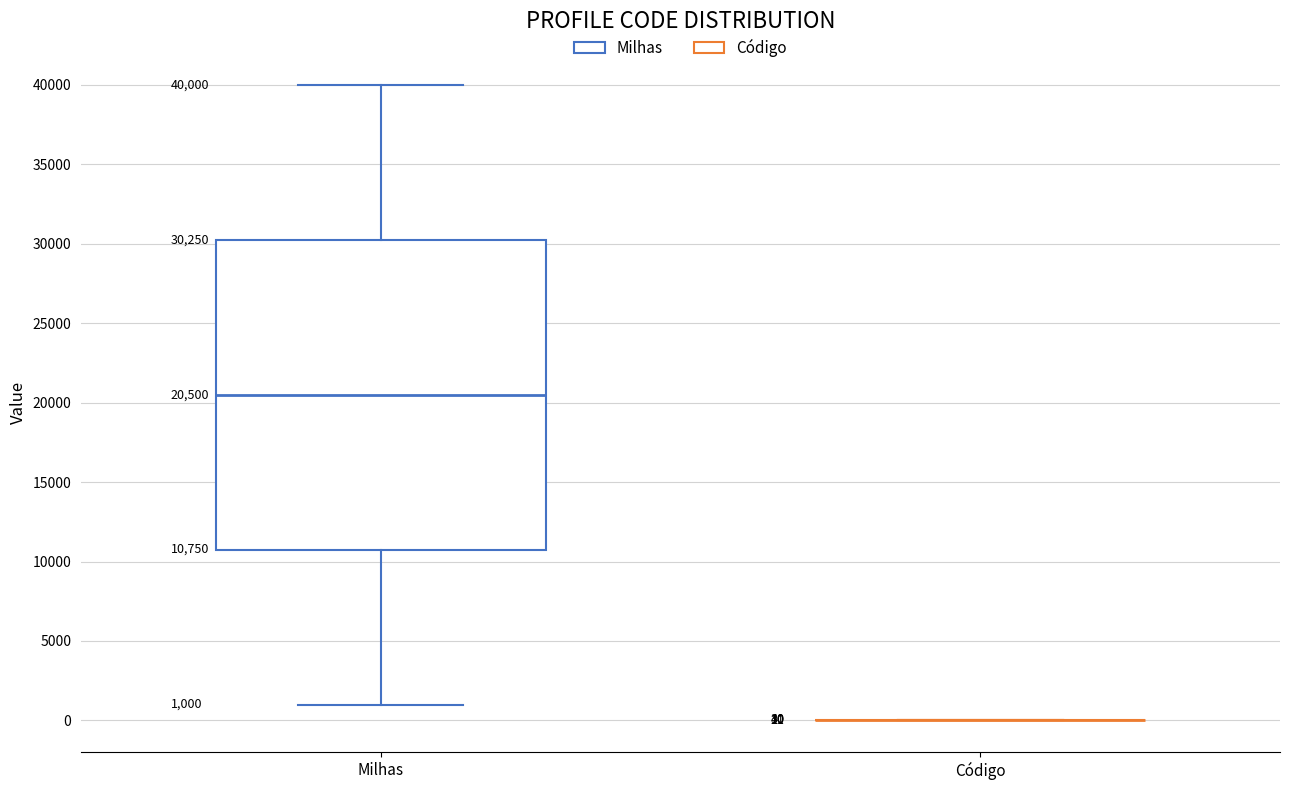

Comparing the boxes themselves (not the whiskers), which one is the tallest?

Milhas